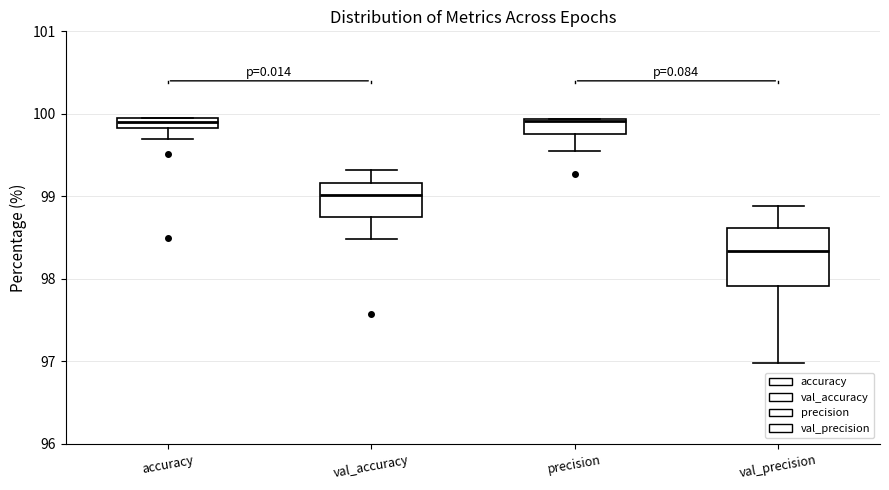

Where is the lower edge of the box for precision on the y-axis? The values are not printed on the chart, so give them approximately, as read against the axis.

99.8